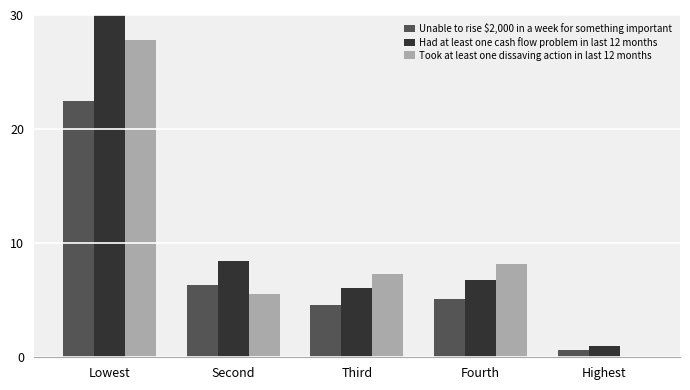

The Unable to rise $2,000 in a week for something important series shows 5.9 at Third. True or false?

False